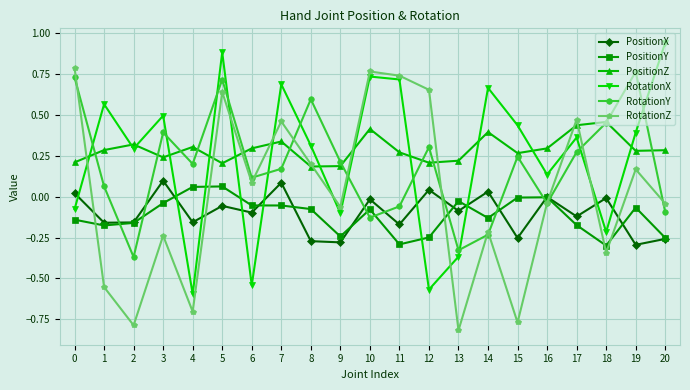

At which category does the chart reach its peak across all series?

20